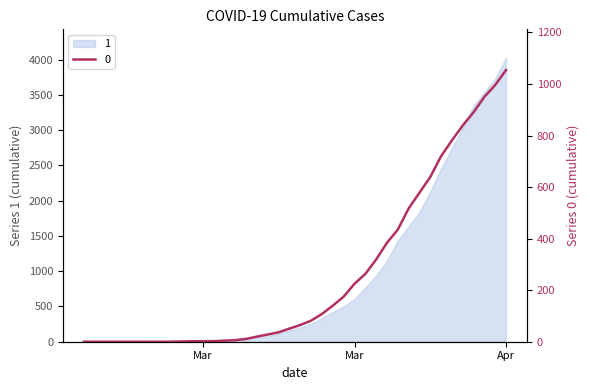

What position from the right is 2020-03-23?

15